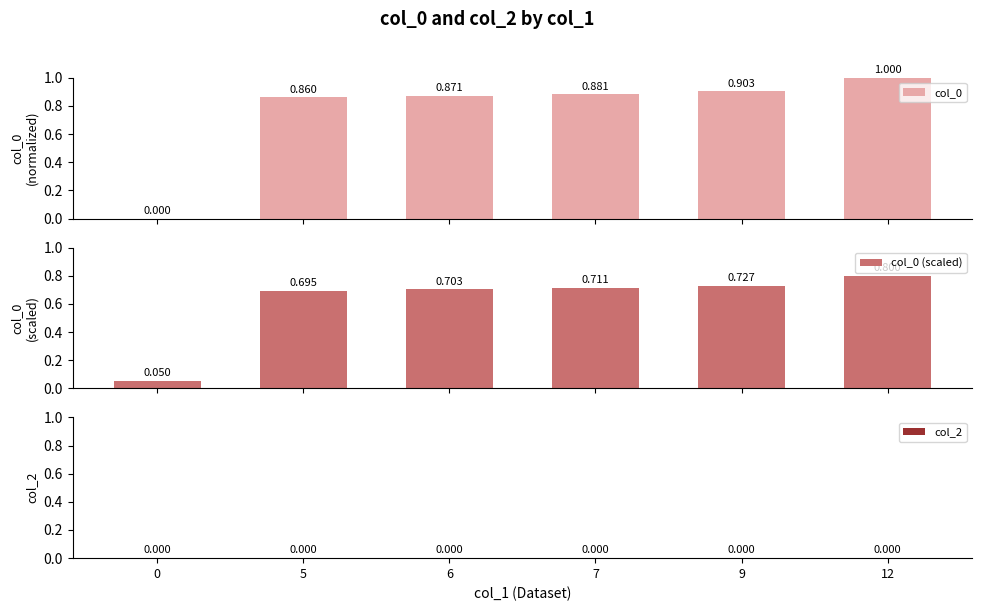

Which category has the highest value in the col_0 (scaled) series?

12